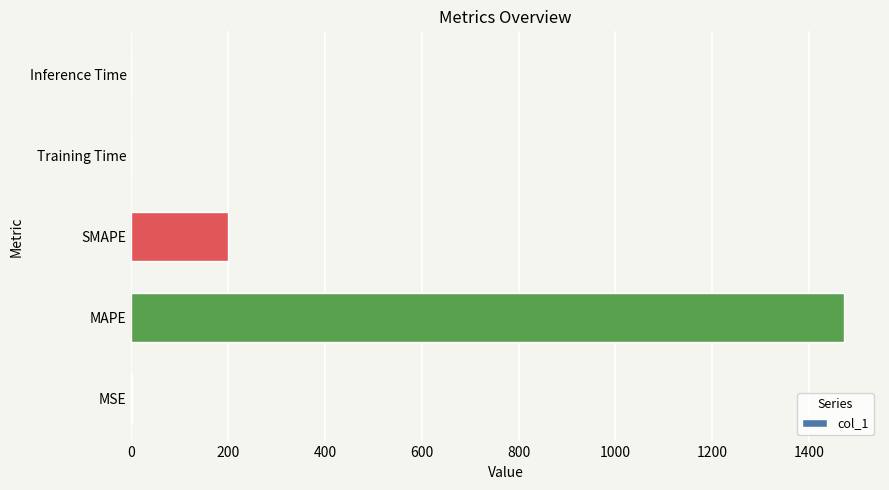

What is the sum of all values?

1674.0